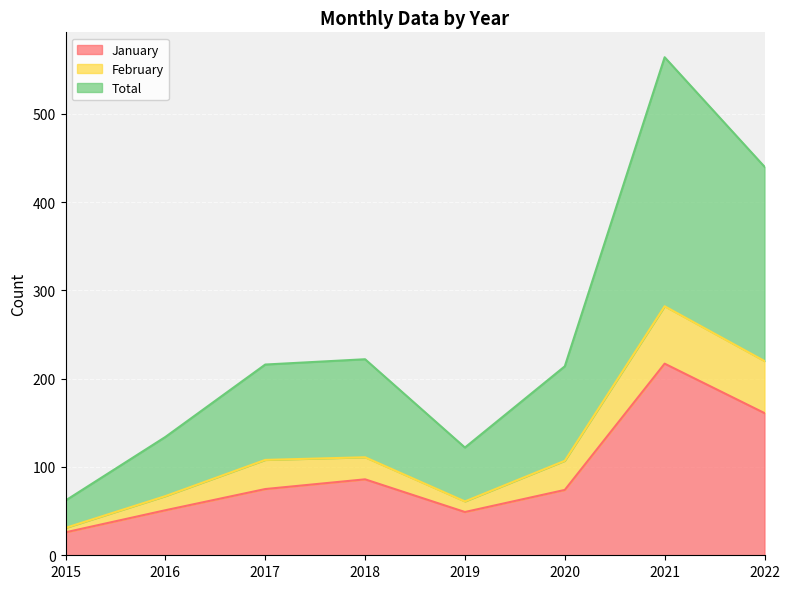

What is the value of the Total point at the 1st from the left?

31